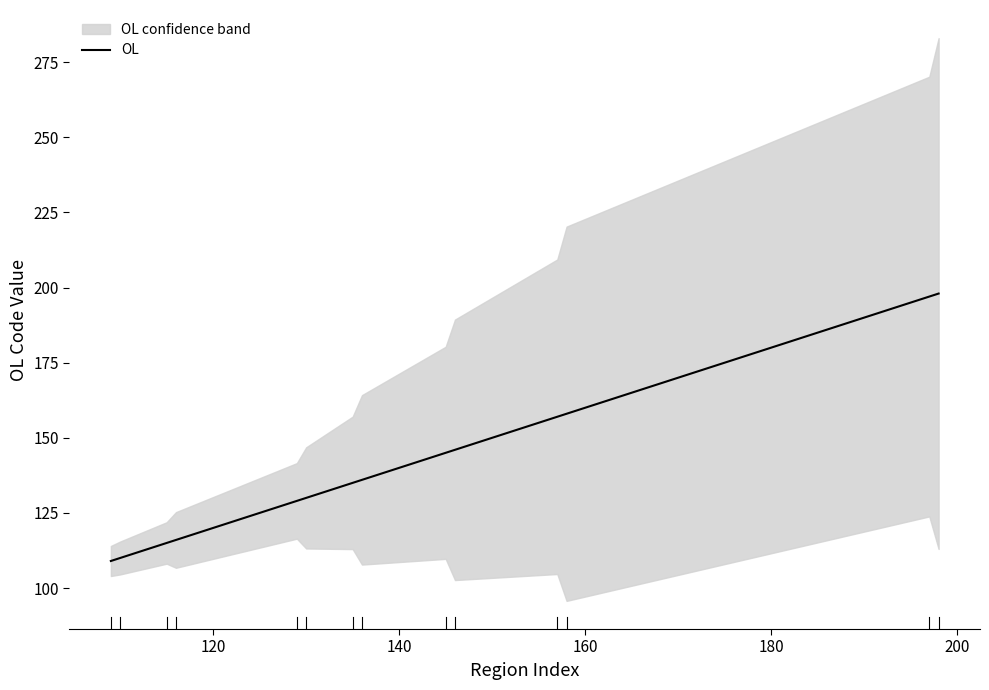

How many values are below 136?

7